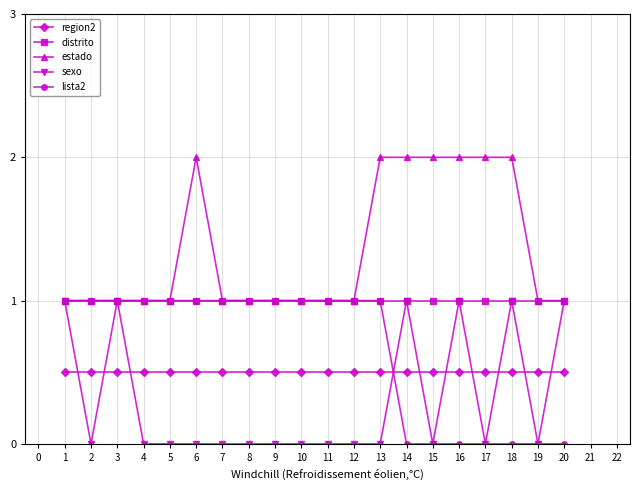

True or false: sexo has more than 0 interior local peaks.

True